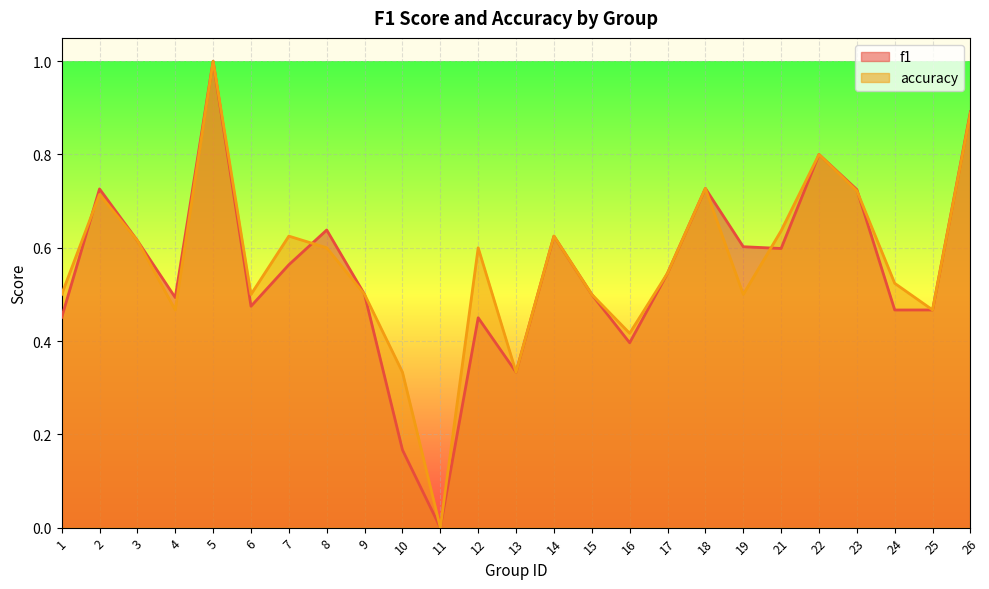

Rank the series by their average value, from highest to lowest.

accuracy, f1